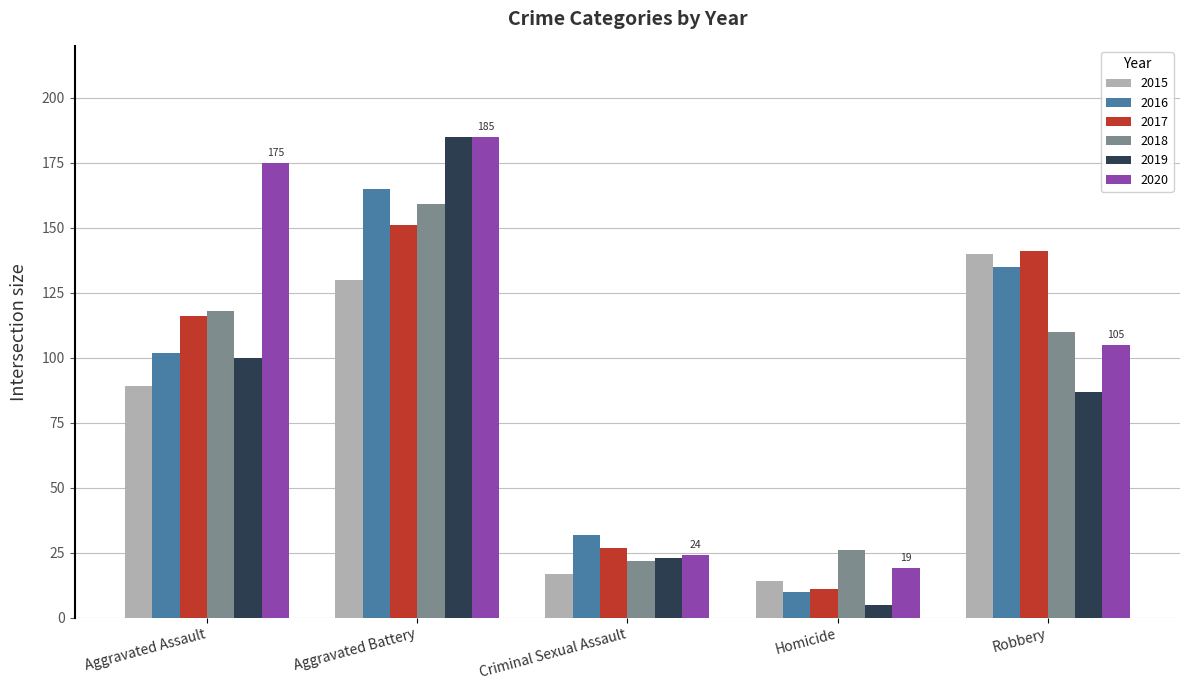

Reading right to left, what are all the values shown in this chart?

2015: 140	14	17	130	89
2016: 135	10	32	165	102
2017: 141	11	27	151	116
2018: 110	26	22	159	118
2019: 87	5	23	185	100
2020: 105	19	24	185	175